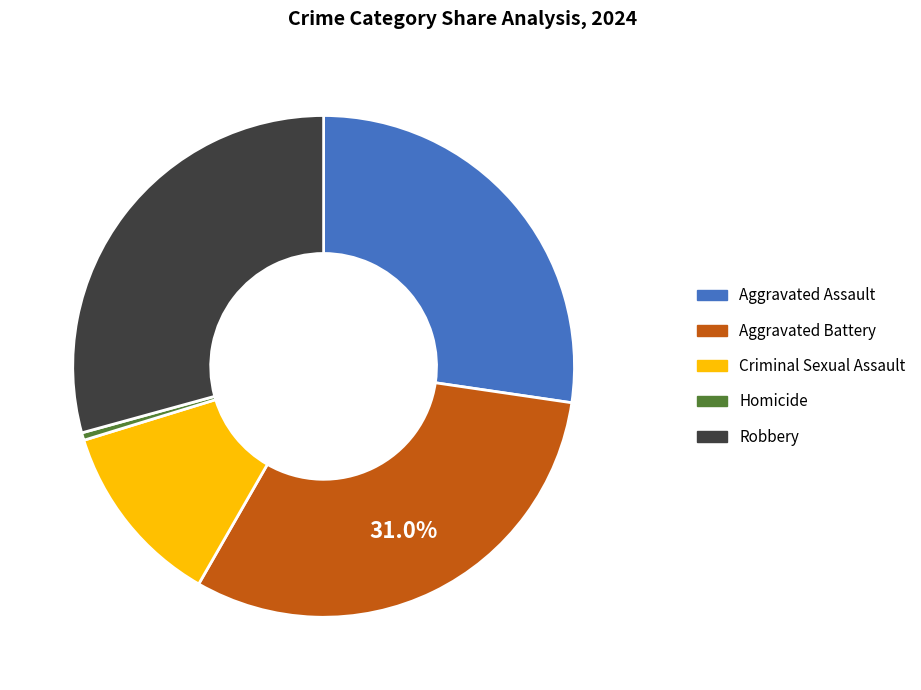

Does Aggravated Battery represent more than half of the total?

No